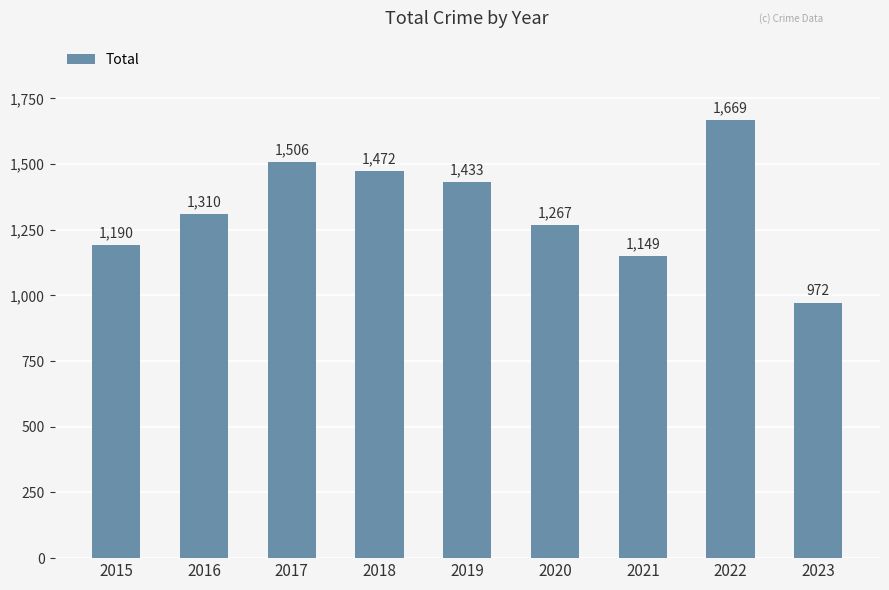

Reading left to right, transcribe all the data shown in this chart.

1190	1310	1506	1472	1433	1267	1149	1669	972